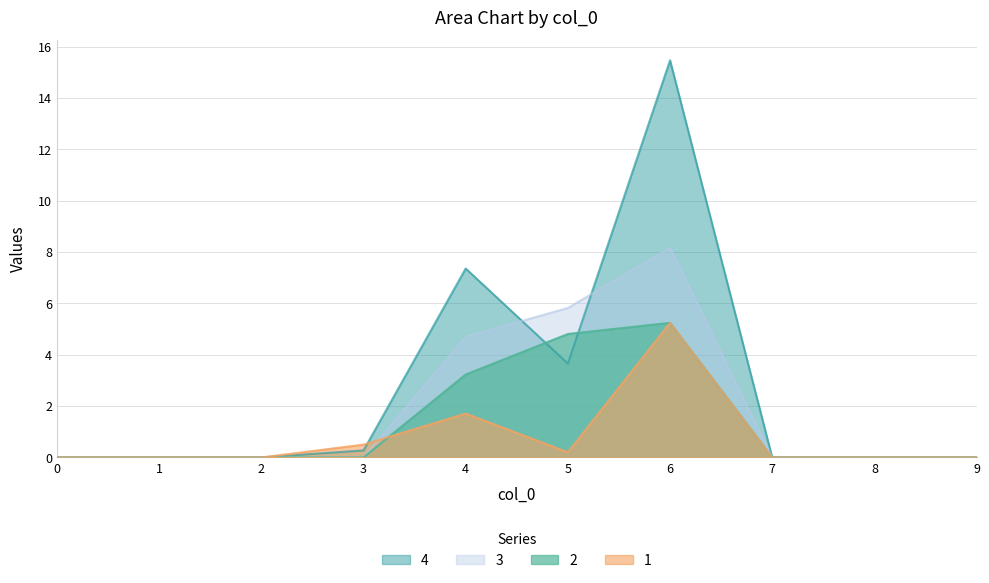

In 2, how many points are higher than both neighbors (excluding endpoints)?

1